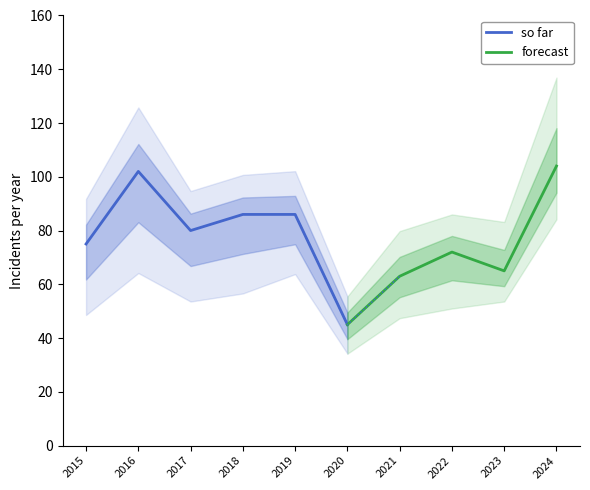

True or false: so far has a value of 102 at 2016.

True